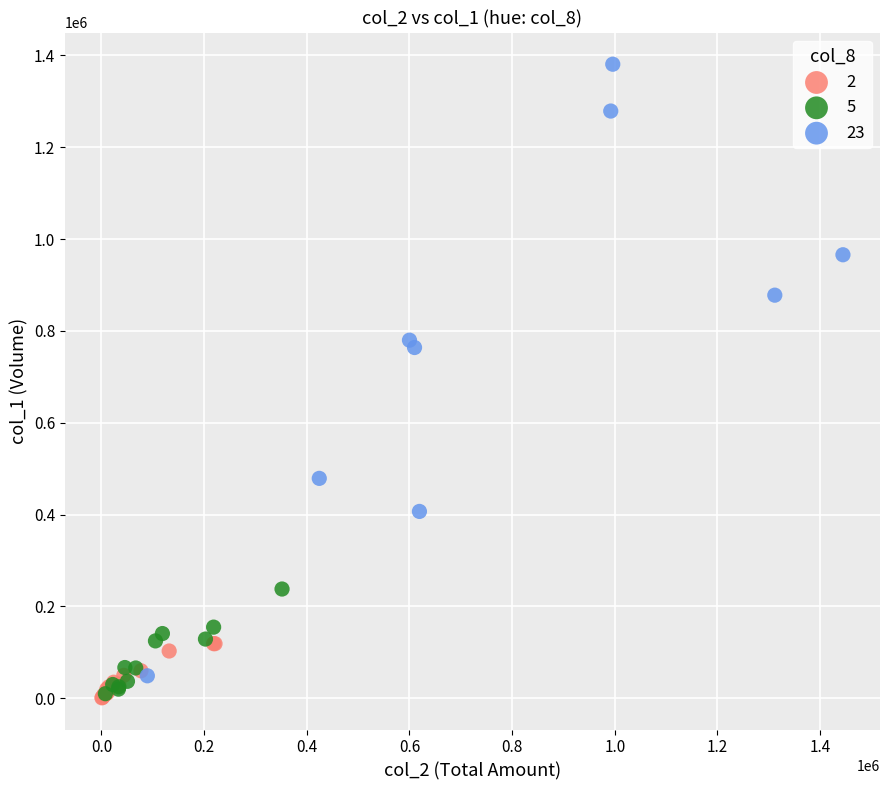

Which series has the largest Y range (max minus min)?

23